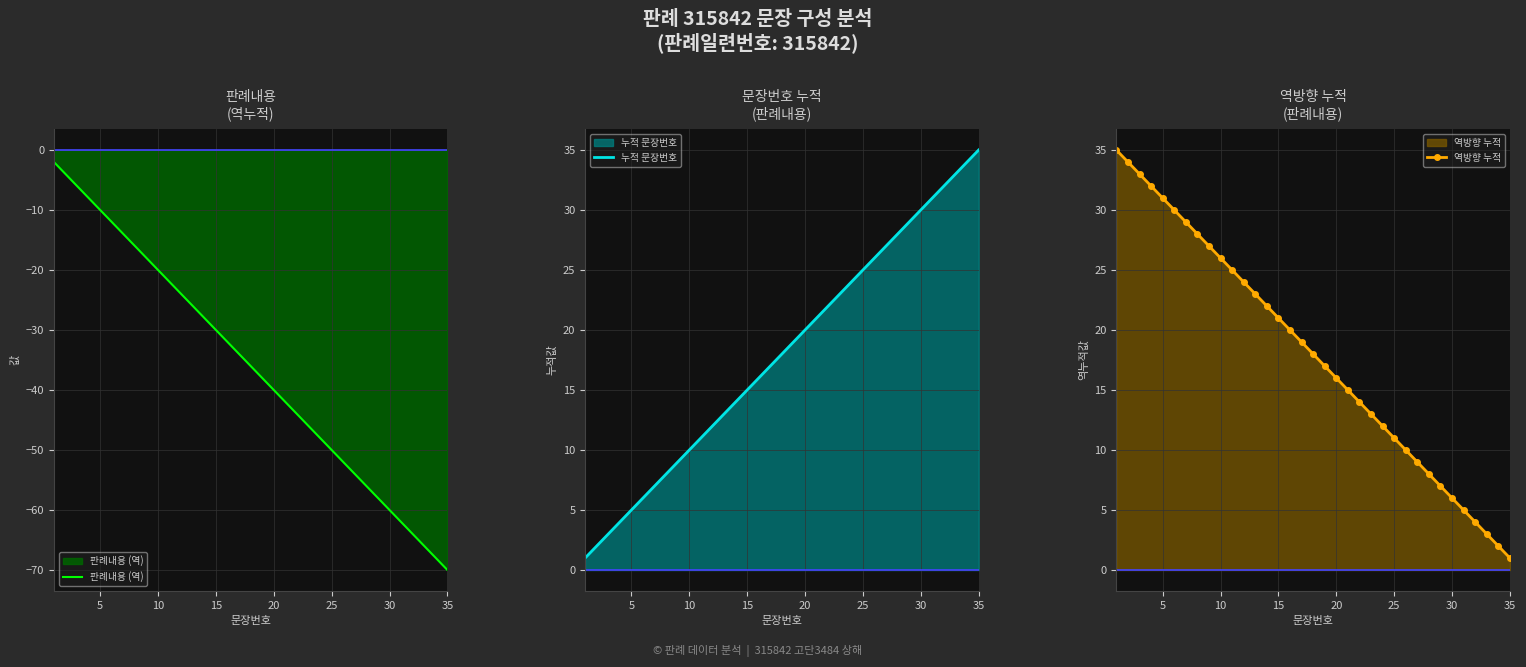

What are all the series names shown in the legend?

판례내용 (역), 누적 문장번호, 역방향 누적